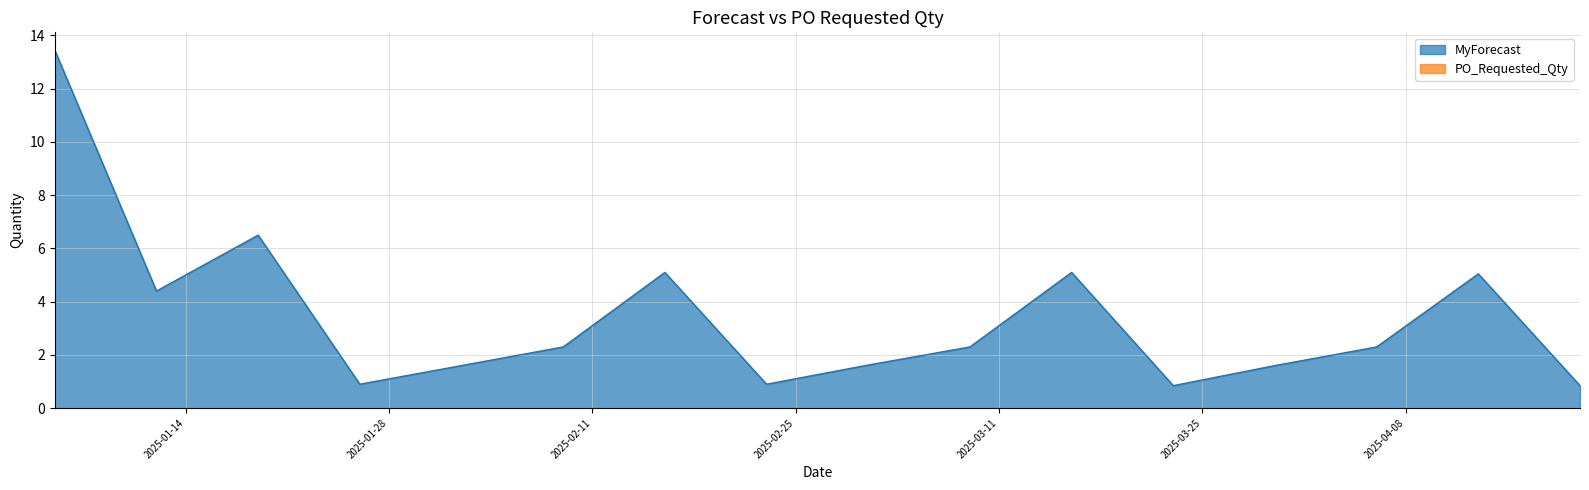

What is the label of the 9th point from the right?

2025-02-23